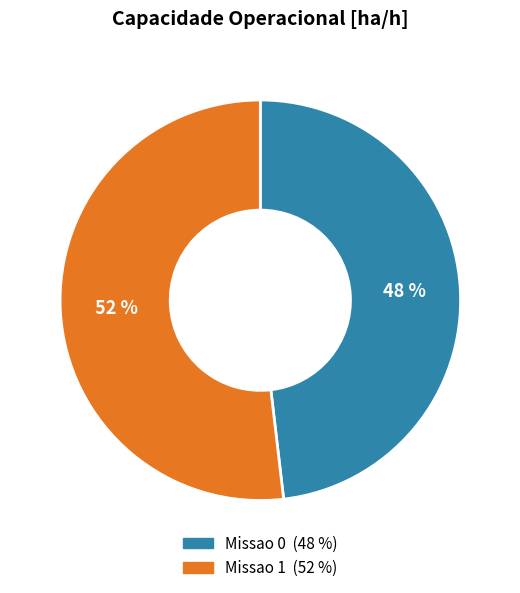

What is the ratio of the value at Missao 0 to the value at Missao 1?

0.9